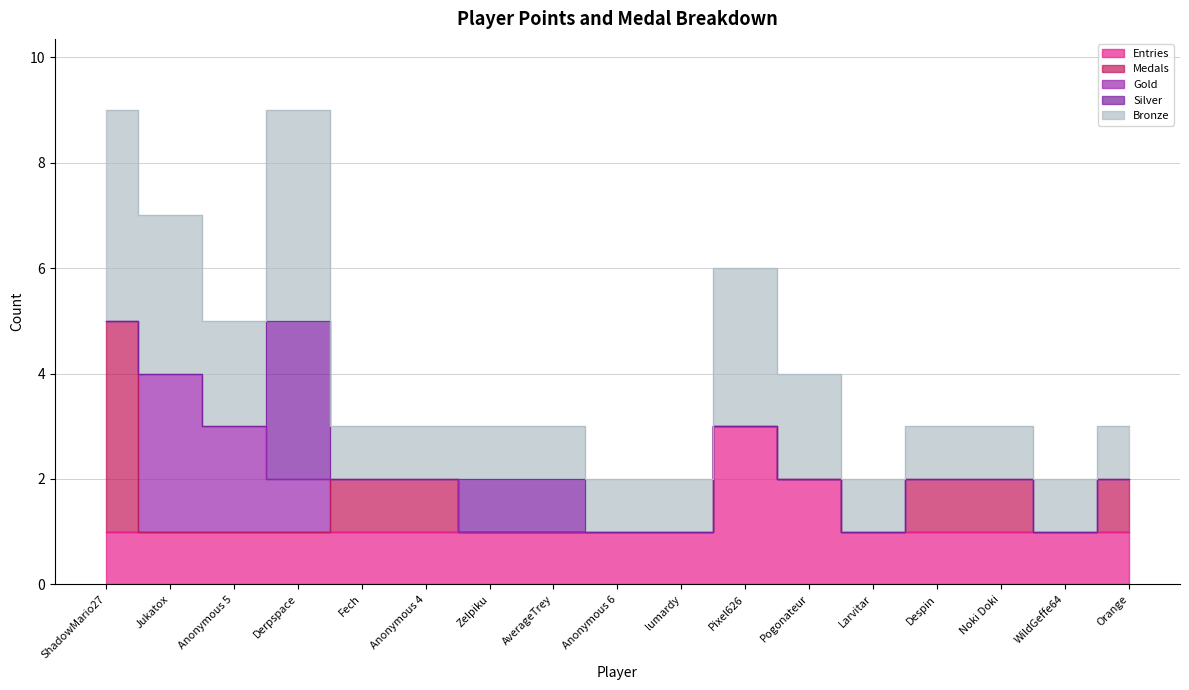

What is the label of the 9th point from the left?

Anonymous 6